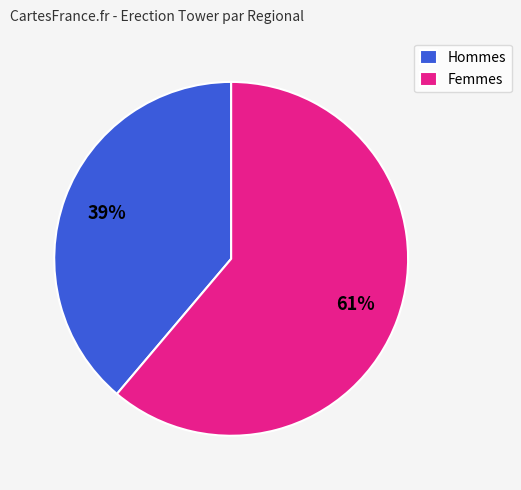

Rank the categories by value from highest to lowest.

Femmes, Hommes